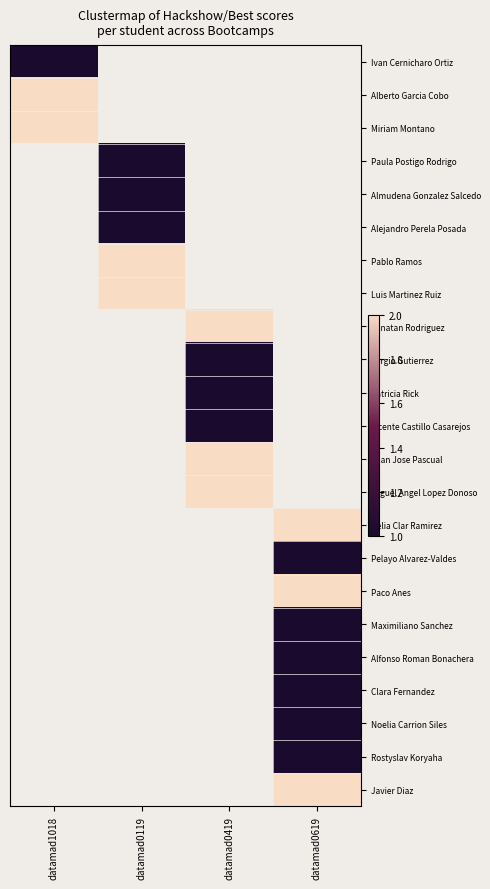

How many distinct data groups are displayed?

23